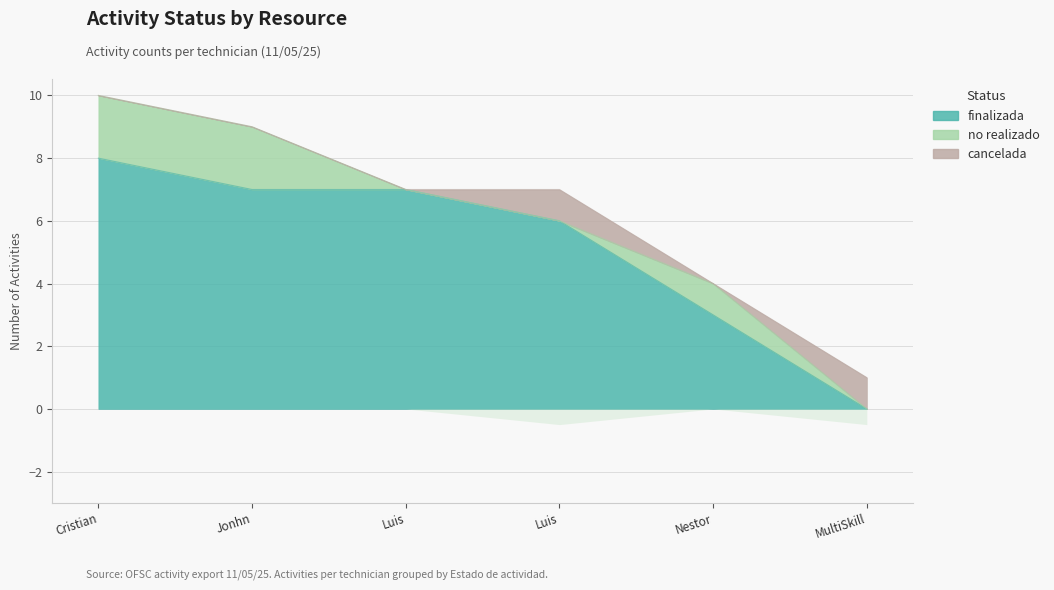

List the series in order of their peak value, lowest first.

cancelada, no realizado, finalizada